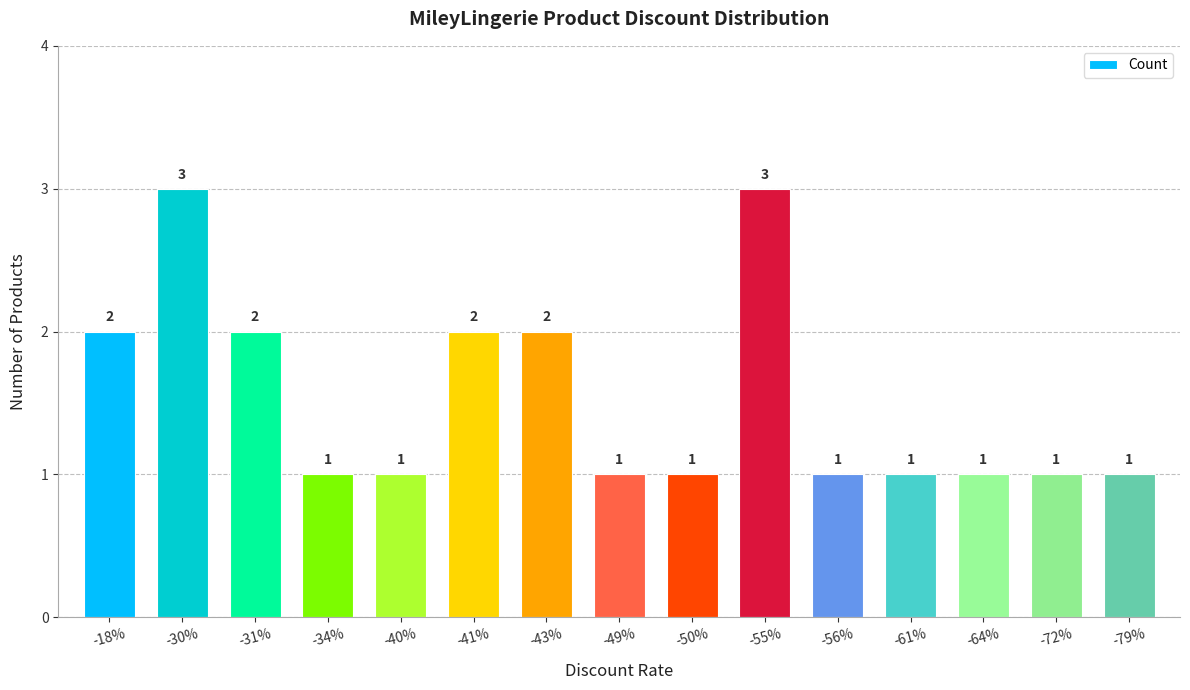

What position from the left is -56%?

11